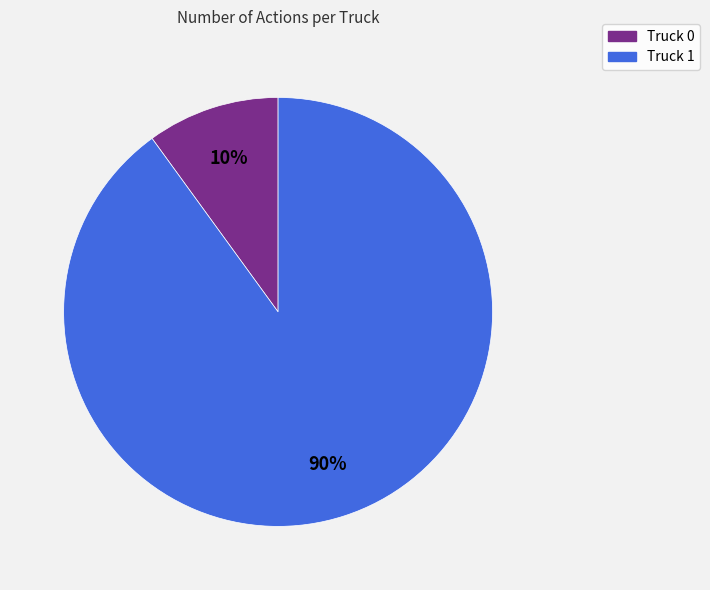

Which slice is the largest?

Truck 1